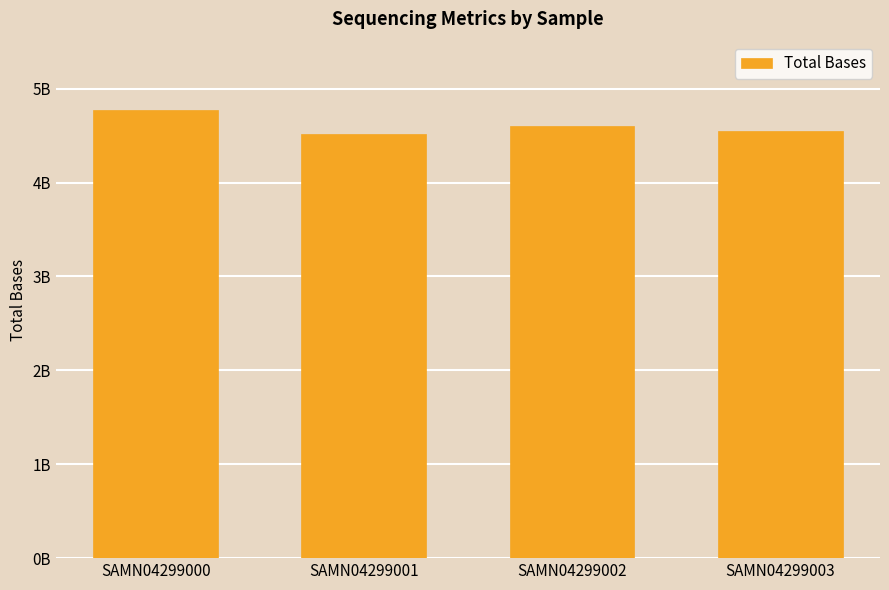

Which has a higher value, SAMN04299000 or SAMN04299001?

SAMN04299000